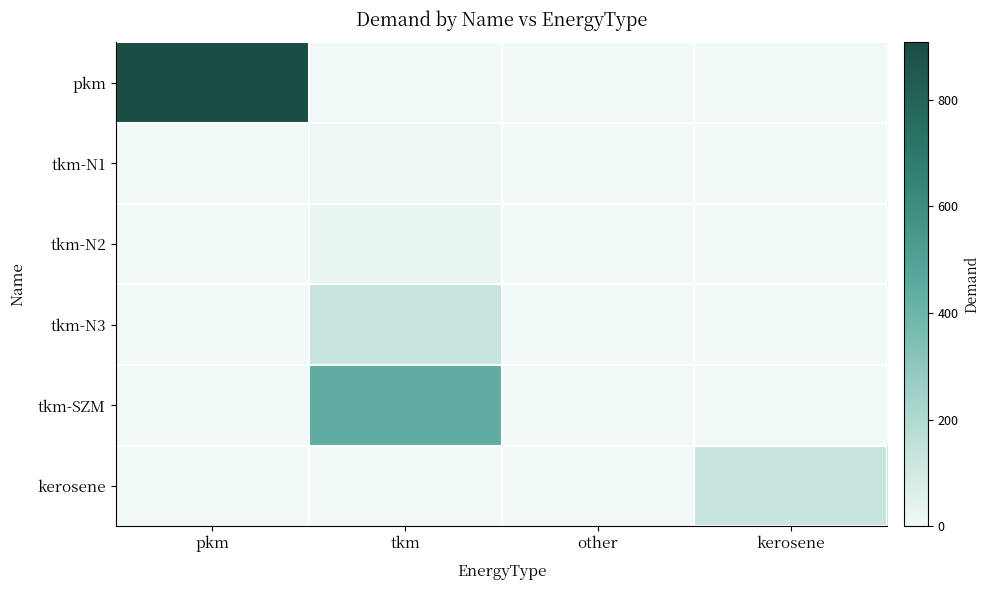

Reading left to right, extract all data points from this chart.

pkm: pkm=907.4	tkm=0.0	other=0.0	kerosene=0.0
tkm-N1: pkm=0.0	tkm=9.5	other=0.0	kerosene=0.0
tkm-N2: pkm=0.0	tkm=27.6	other=0.0	kerosene=0.0
tkm-N3: pkm=0.0	tkm=130.3	other=0.0	kerosene=0.0
tkm-SZM: pkm=0.0	tkm=441.5	other=0.0	kerosene=0.0
kerosene: pkm=0.0	tkm=0.0	other=0.0	kerosene=121.0